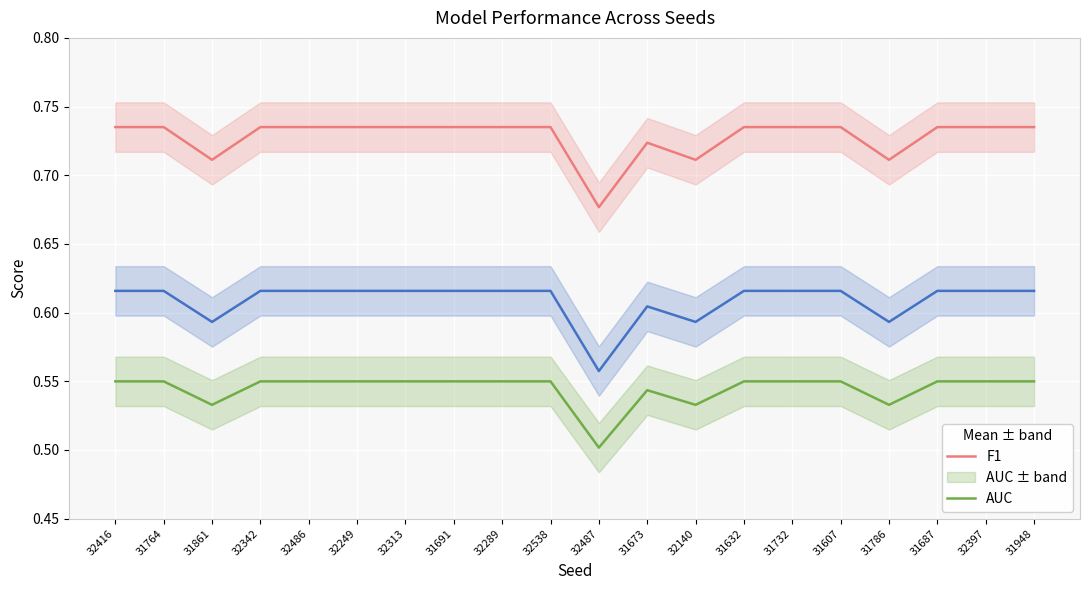

What is the difference between the maximum and minimum values in the F1 series?

0.1